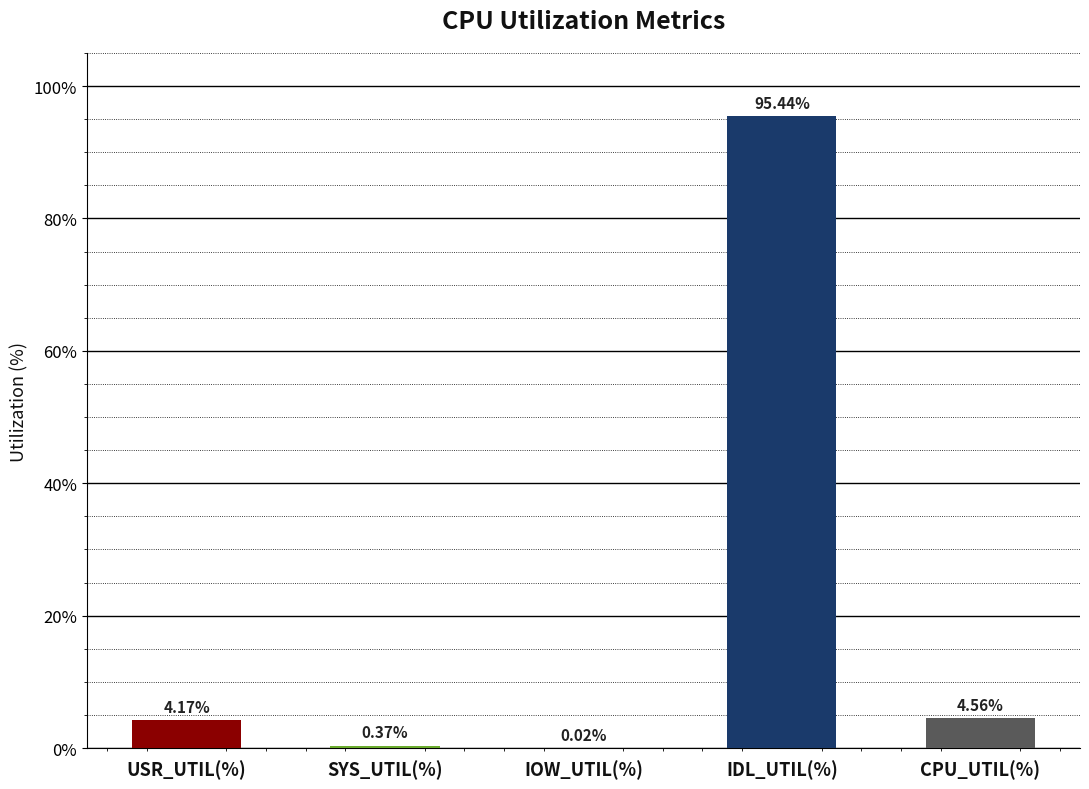

What is the sum of all values?

104.6